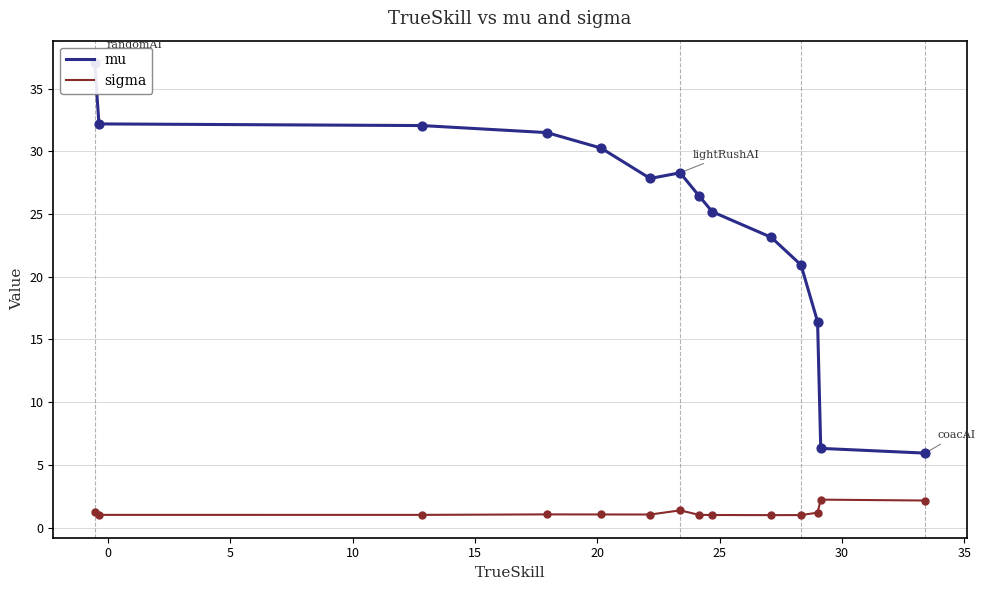

What are all the series names shown in the legend?

mu, sigma